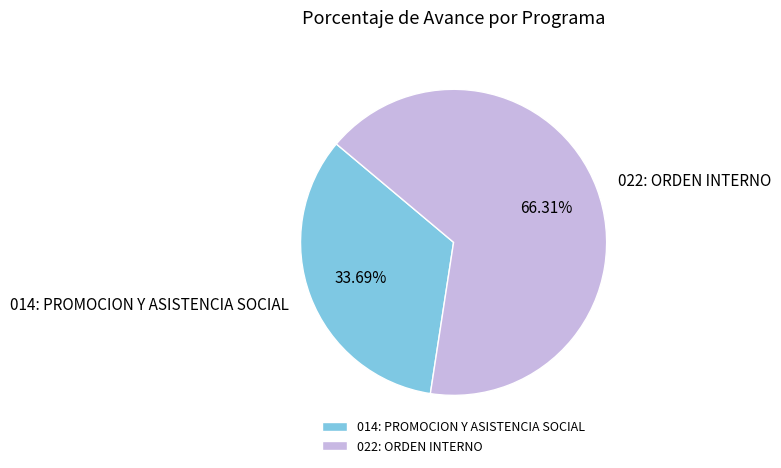

Count the number of slices in the pie.

2